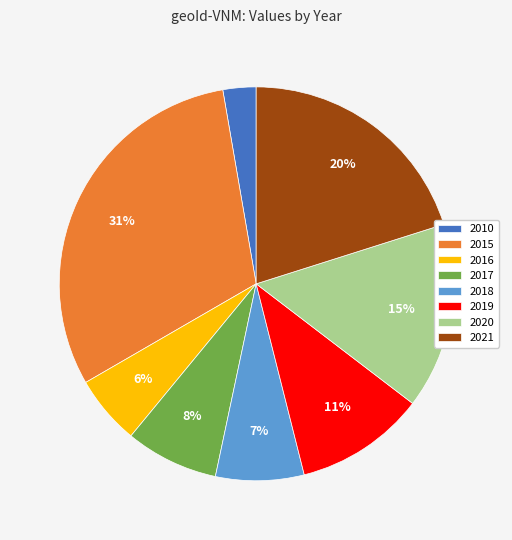

Which category has the smallest portion of the pie?

2010